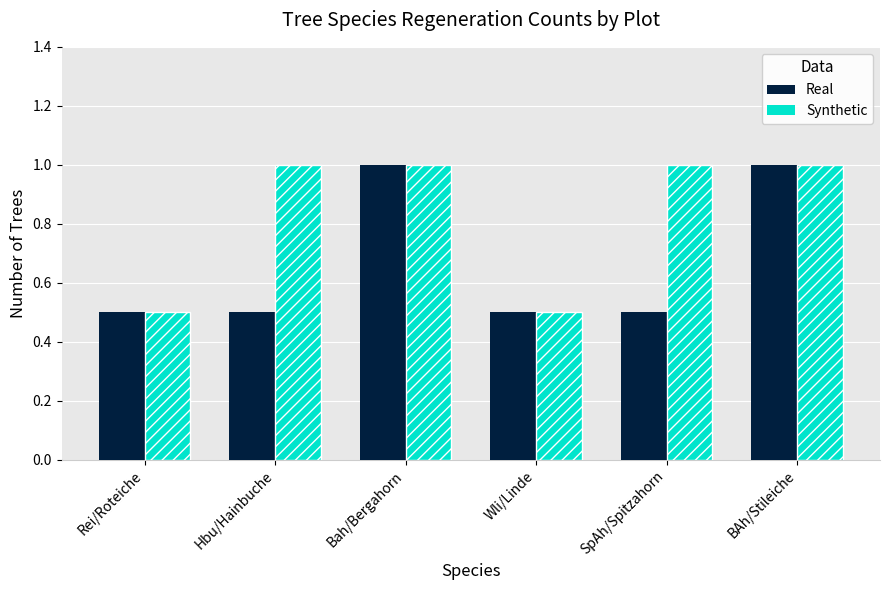

Which series changed the most between Hbu/Hainbuche and Wli/Linde?

Synthetic